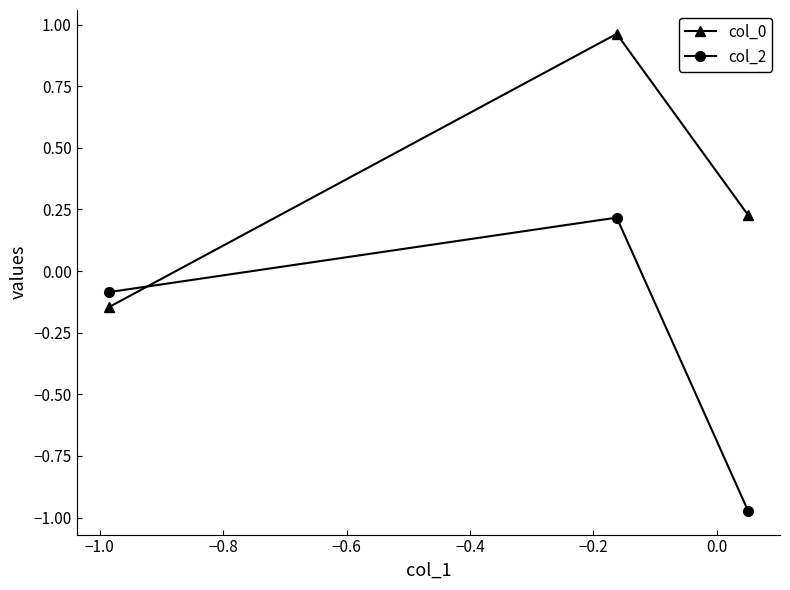

Which series has the largest total across all categories?

col_0